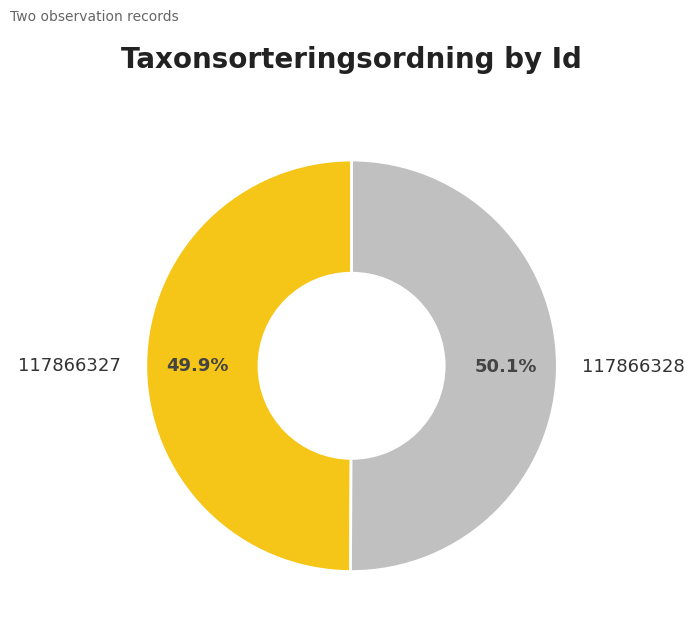

Is there any slice that represents more than half of the pie?

Yes